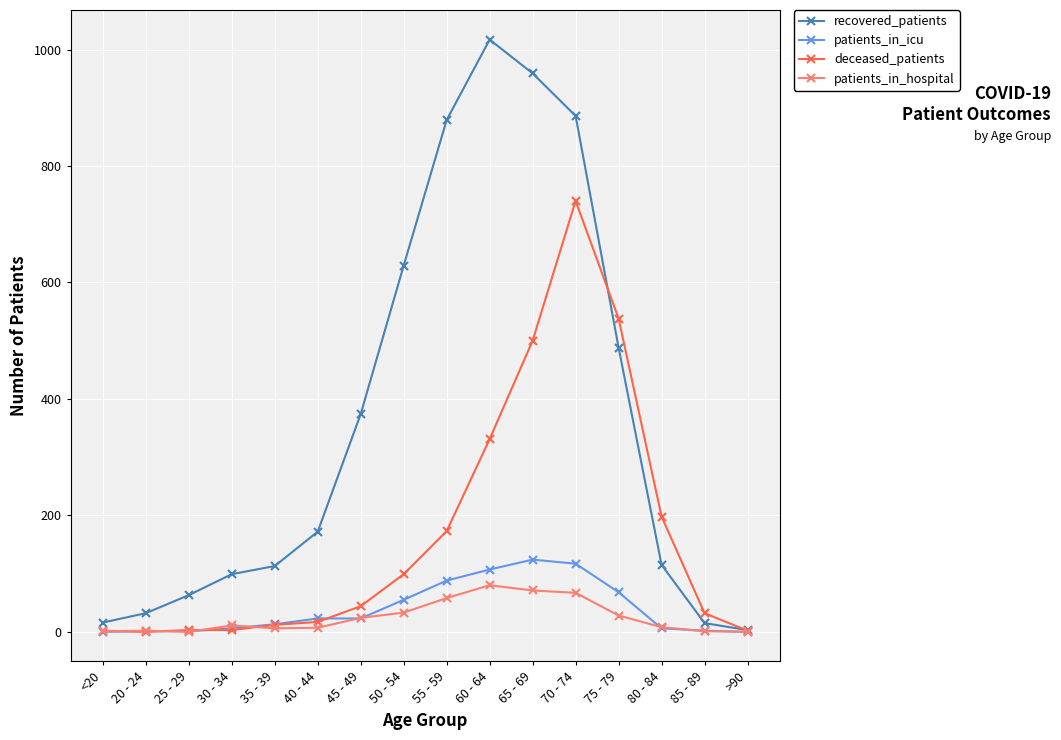

Is it true that patients_in_hospital equals 6 at 35 - 39?

True